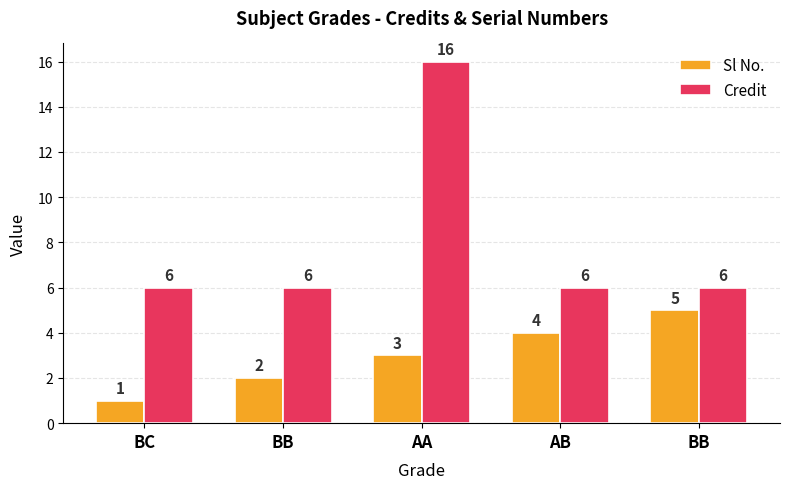

What are all the series names shown in the legend?

Sl No., Credit